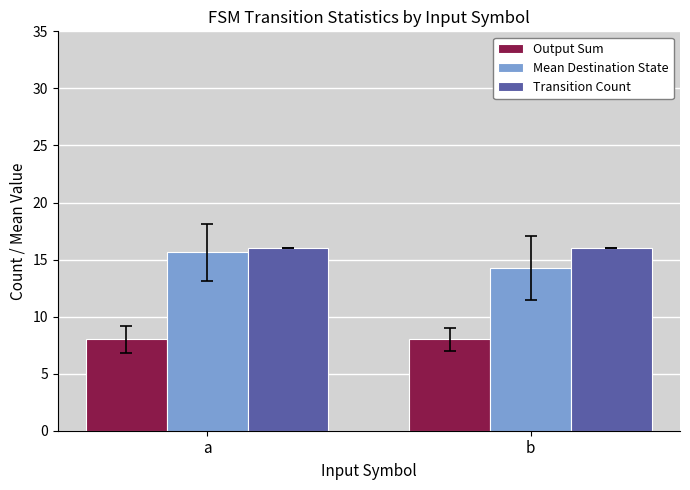

Which category has the lowest value in the Mean Destination State series?

b